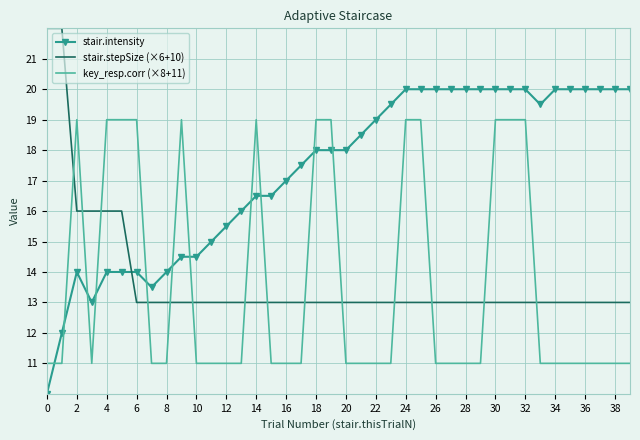

What are all the series names shown in the legend?

stair.intensity, stair.stepSize (×6+10), key_resp.corr (×8+11)